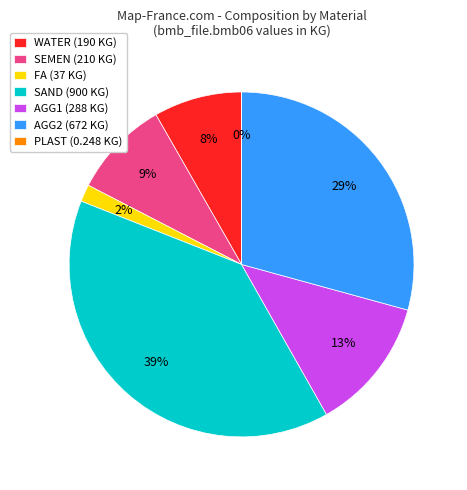

Between AGG2 (672 KG) and WATER (190 KG), which is larger?

AGG2 (672 KG)